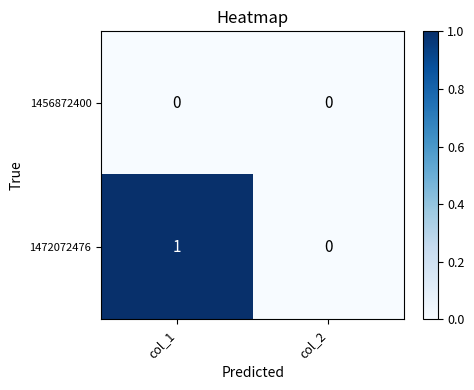

Reading left to right, transcribe all the data shown in this chart.

1456872400: 0	0
1472072476: 1	0